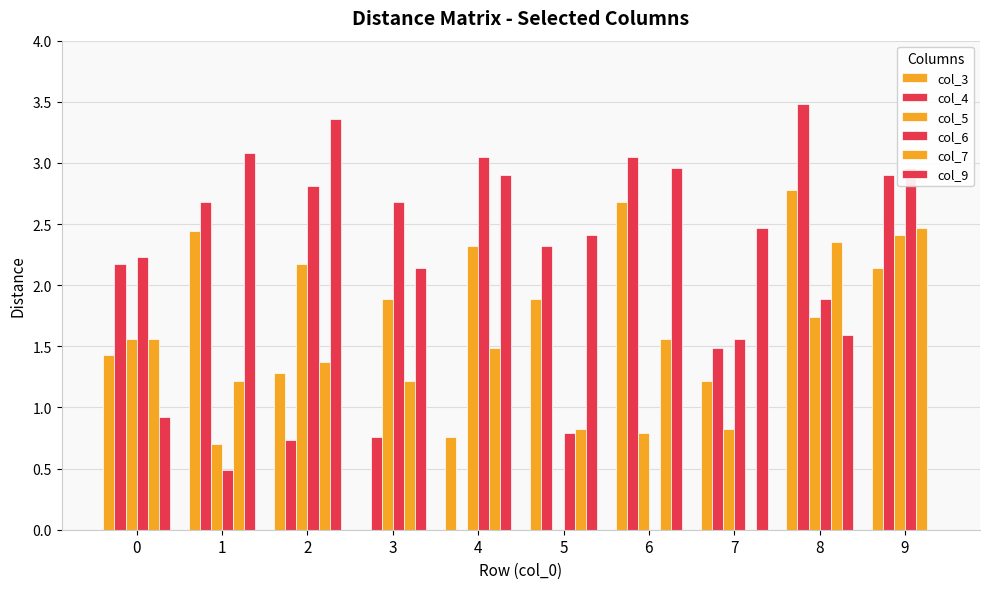

Does the chart contain stacked bars?

No